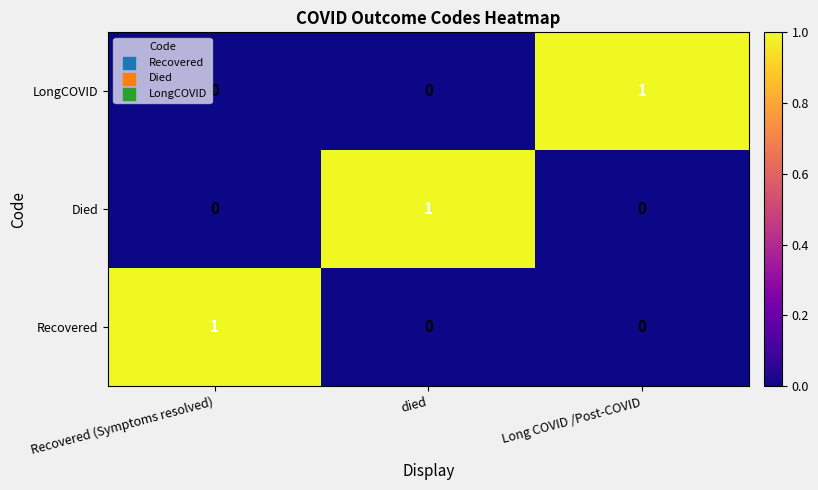

How many Died values are between 0 and 1?

3